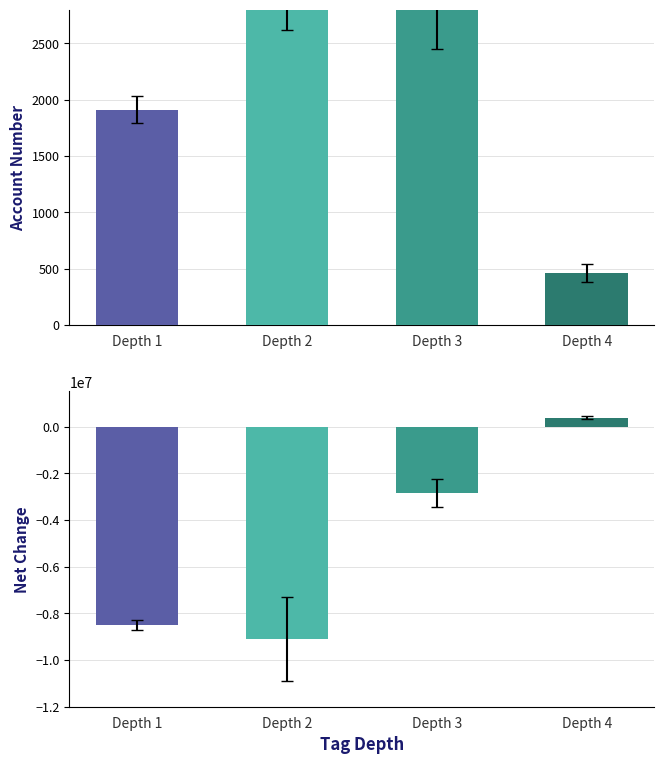

Which series has the widest spread of values?

net_change